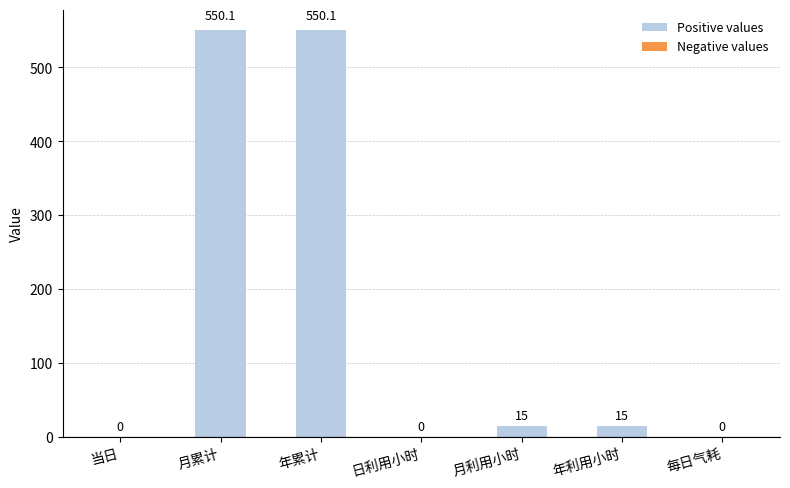

The chart shows a value of 15.0 at 月利用小时. True or false?

True